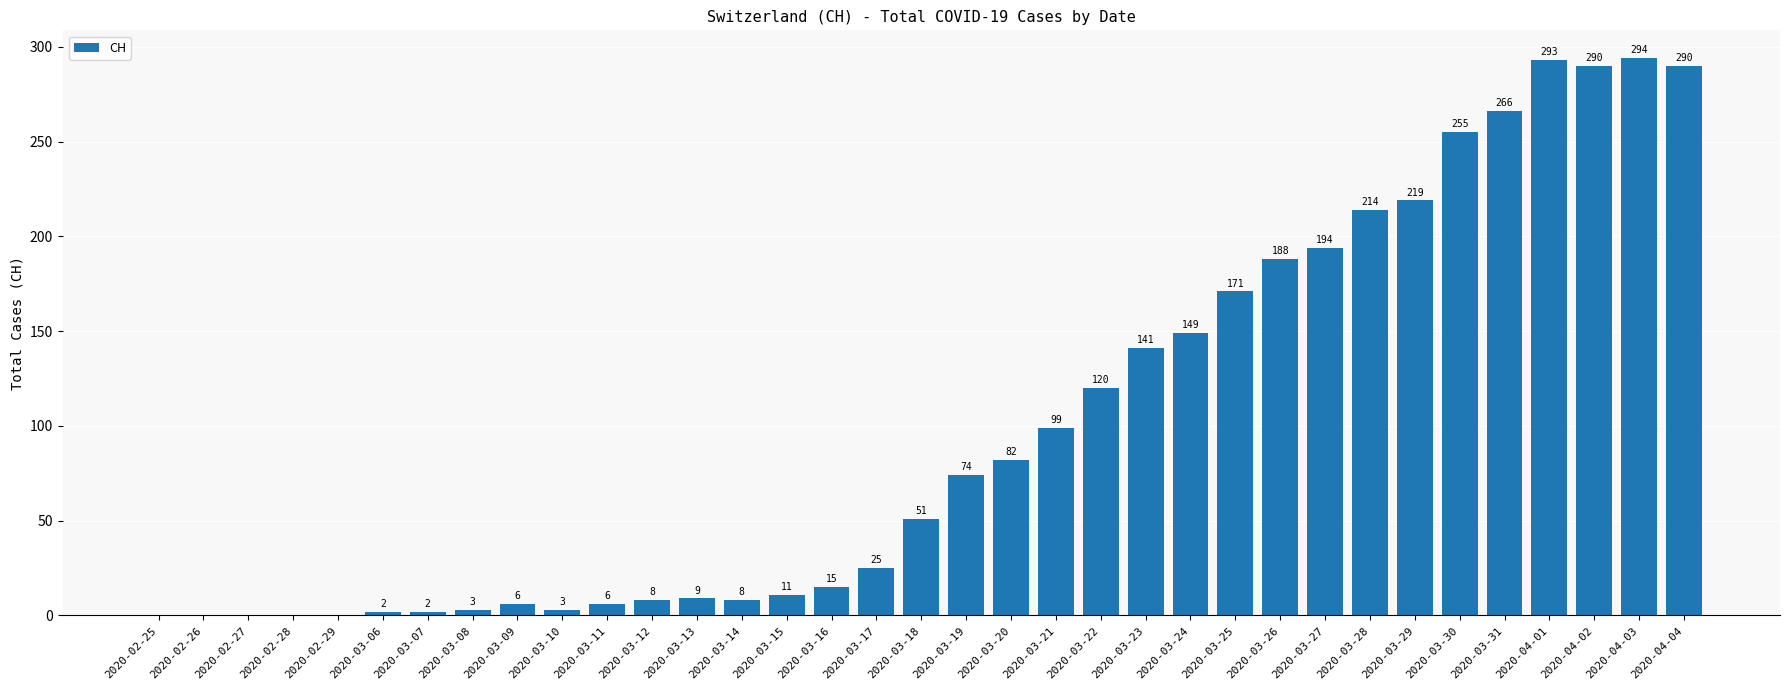

What is the sum of the values at 2020-04-04 and 2020-03-20?

372